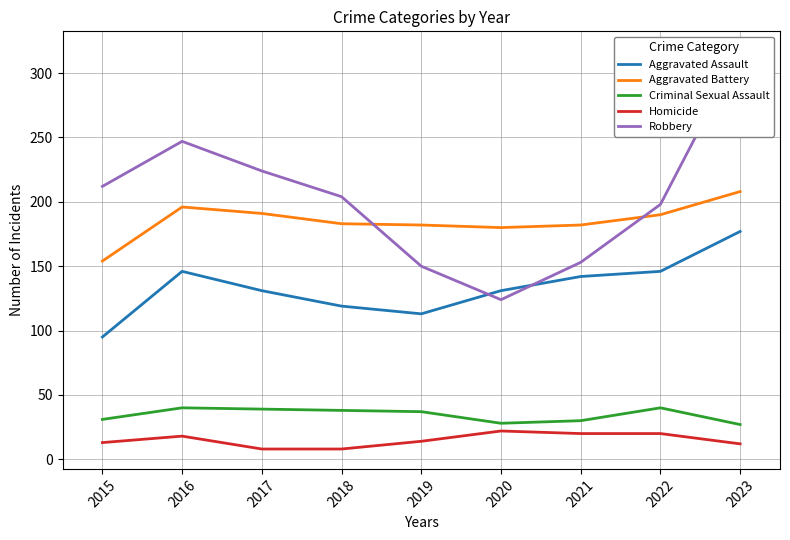

What is the minimum value for Aggravated Battery?

154